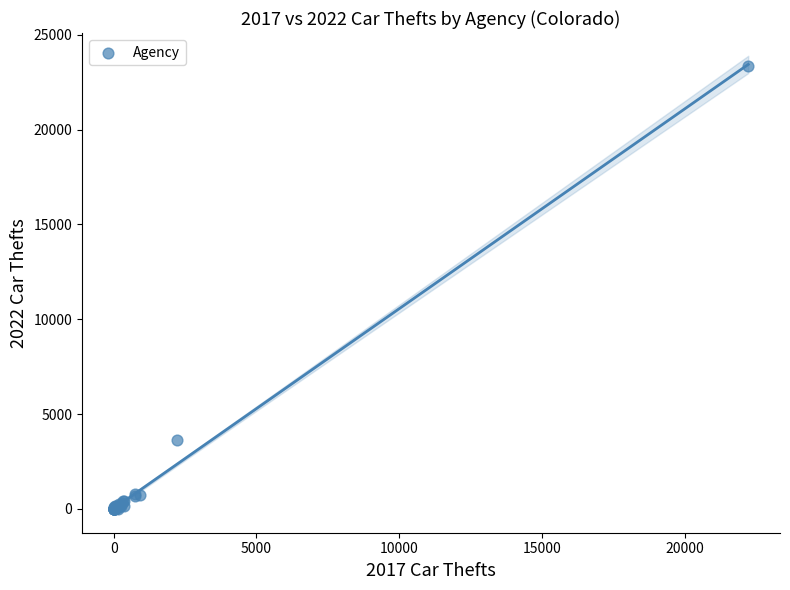

What Y value in the scatter plot is closest to 11669?

3645